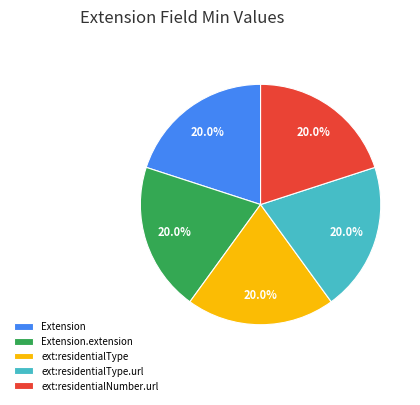

Is there a majority slice in this chart?

No